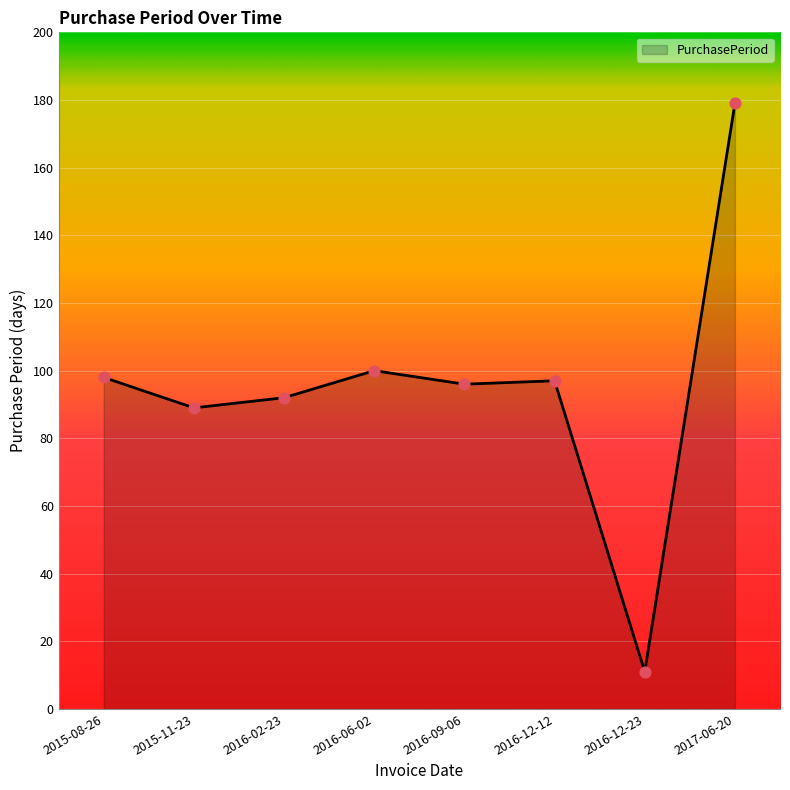

What is the change in value from 2016-02-23 to 2016-09-06?

+4